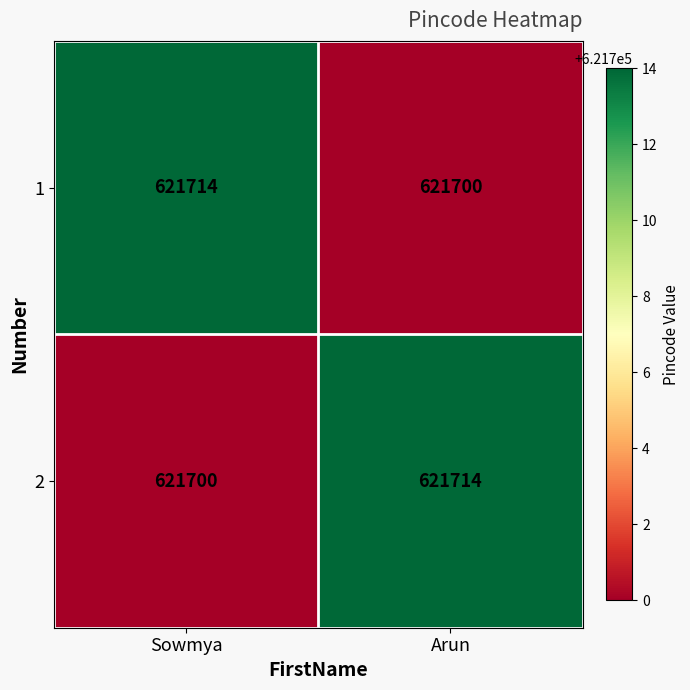

What is the average value of the 1 series?

621707